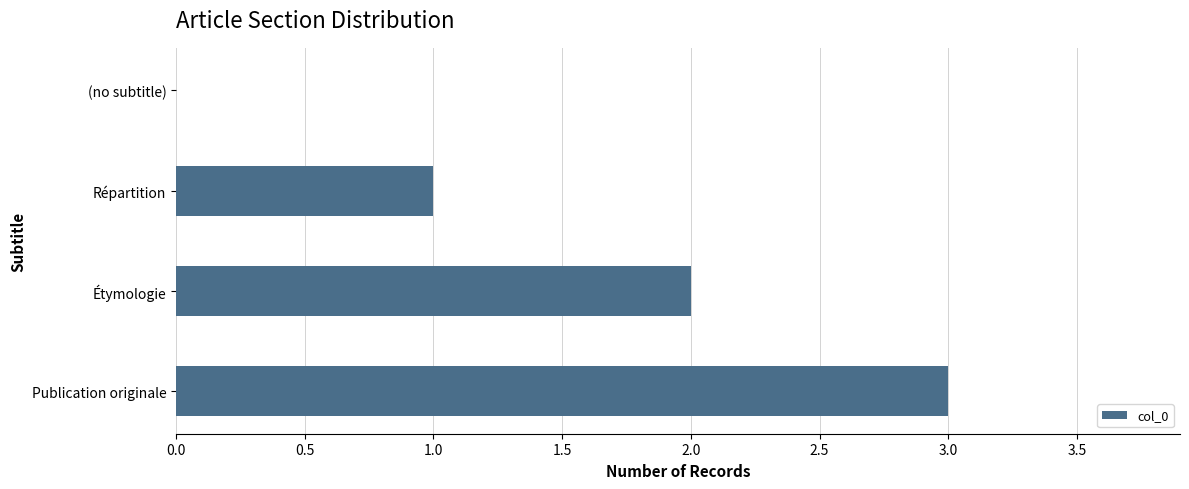

How many values are above zero?

3